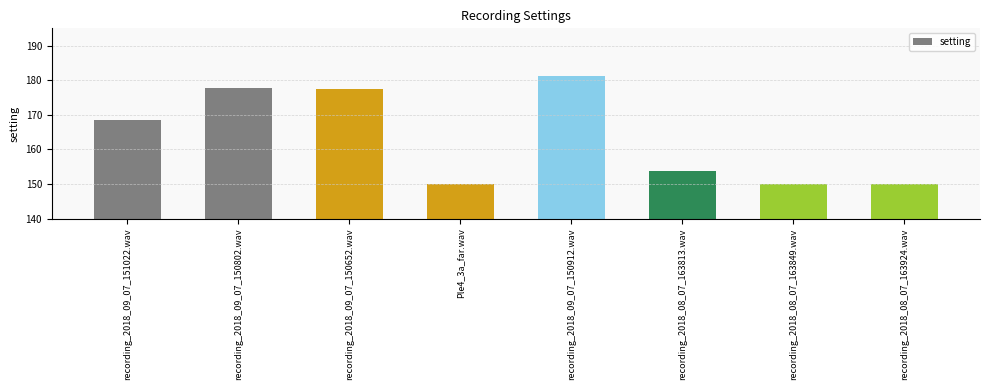

The chart shows a value of 150.0 at recording_2018_08_07_163849.wav. True or false?

True